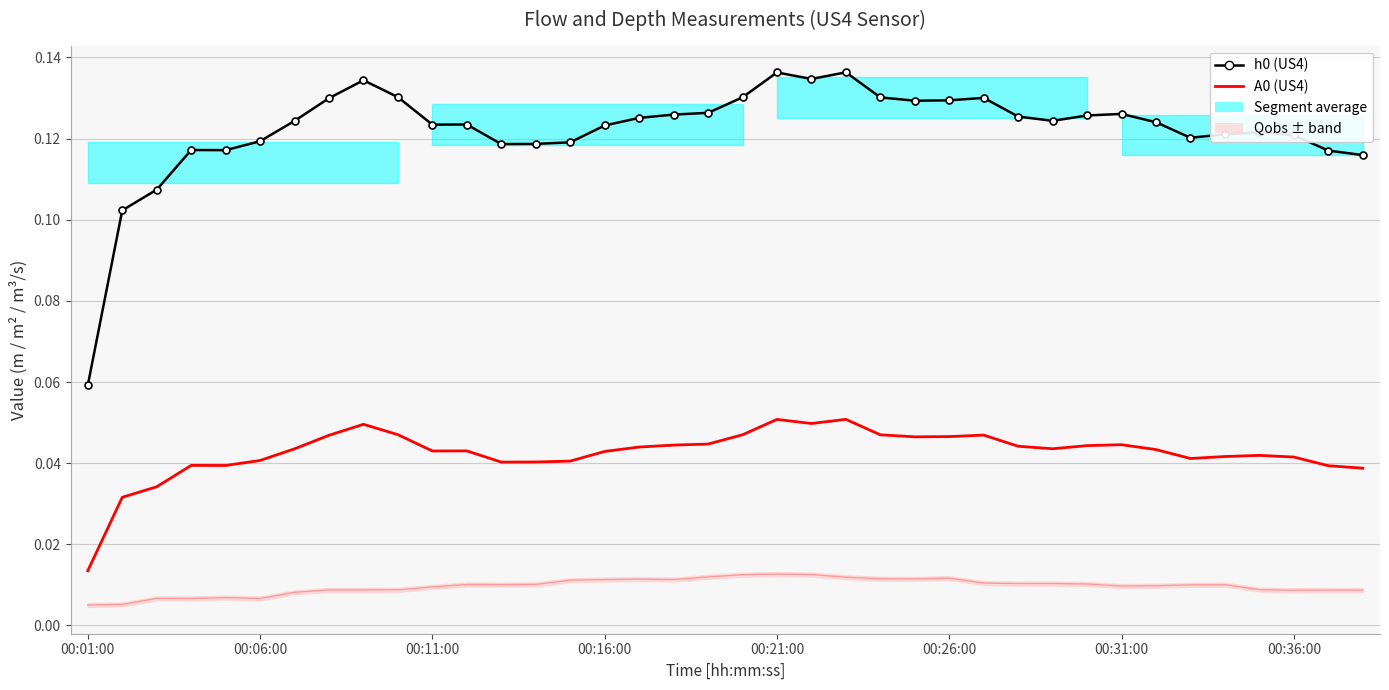

True or false: A0 (US4) and h0 (US4) cross at least once.

False